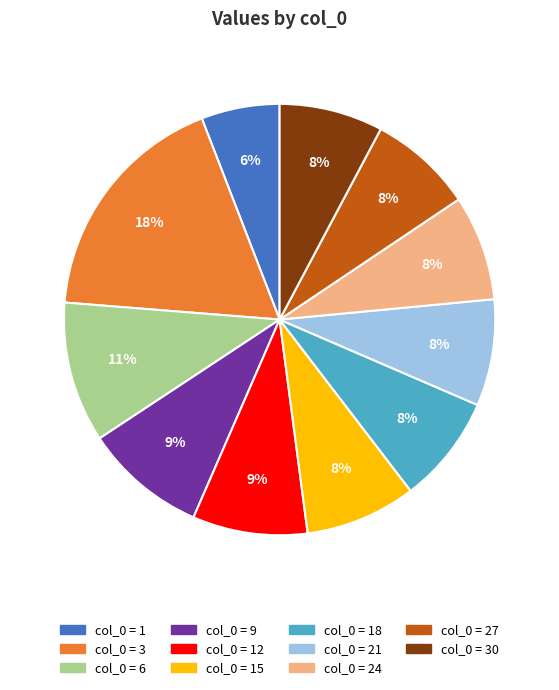

To the nearest percent, what is the average slice percentage?

9%